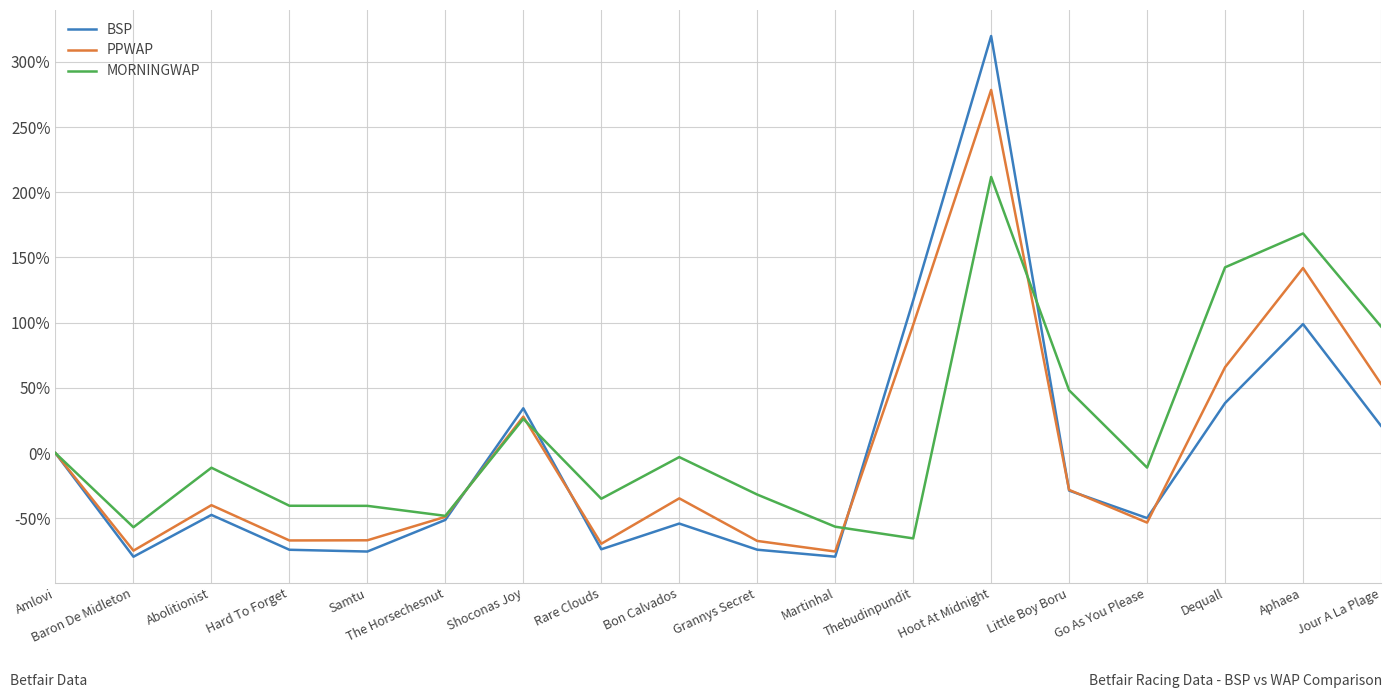

At which category is the sum across all series the highest?

Hoot At Midnight